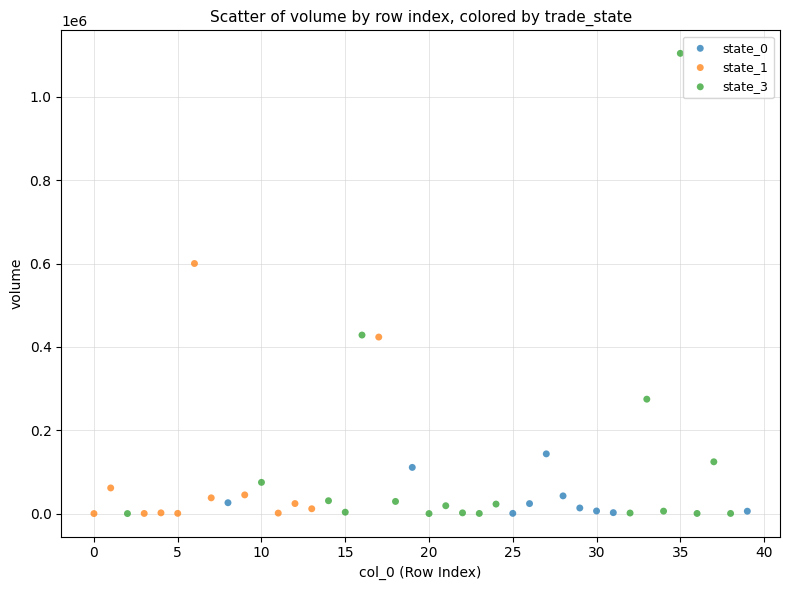

Which series contains the highest Y value?

state_3